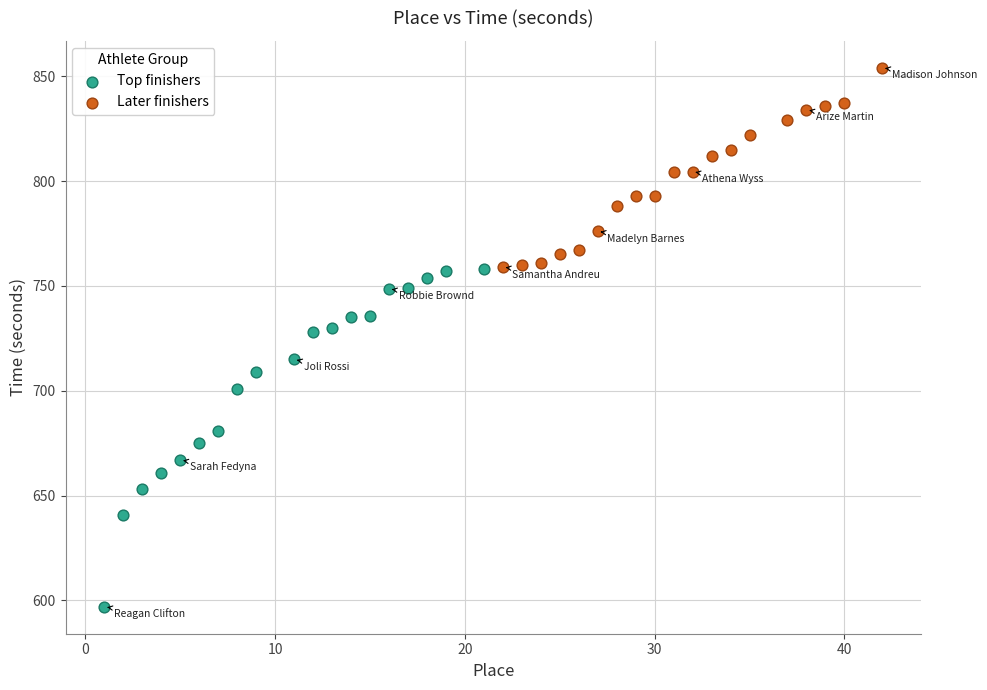

Which series reaches the maximum Y coordinate?

Later finishers